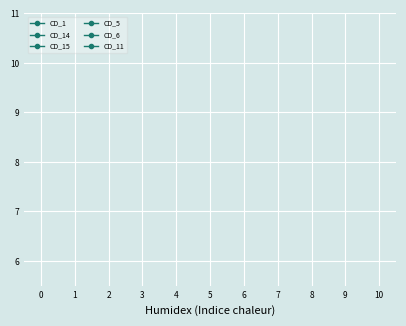

How many lines are shown in the chart?

6